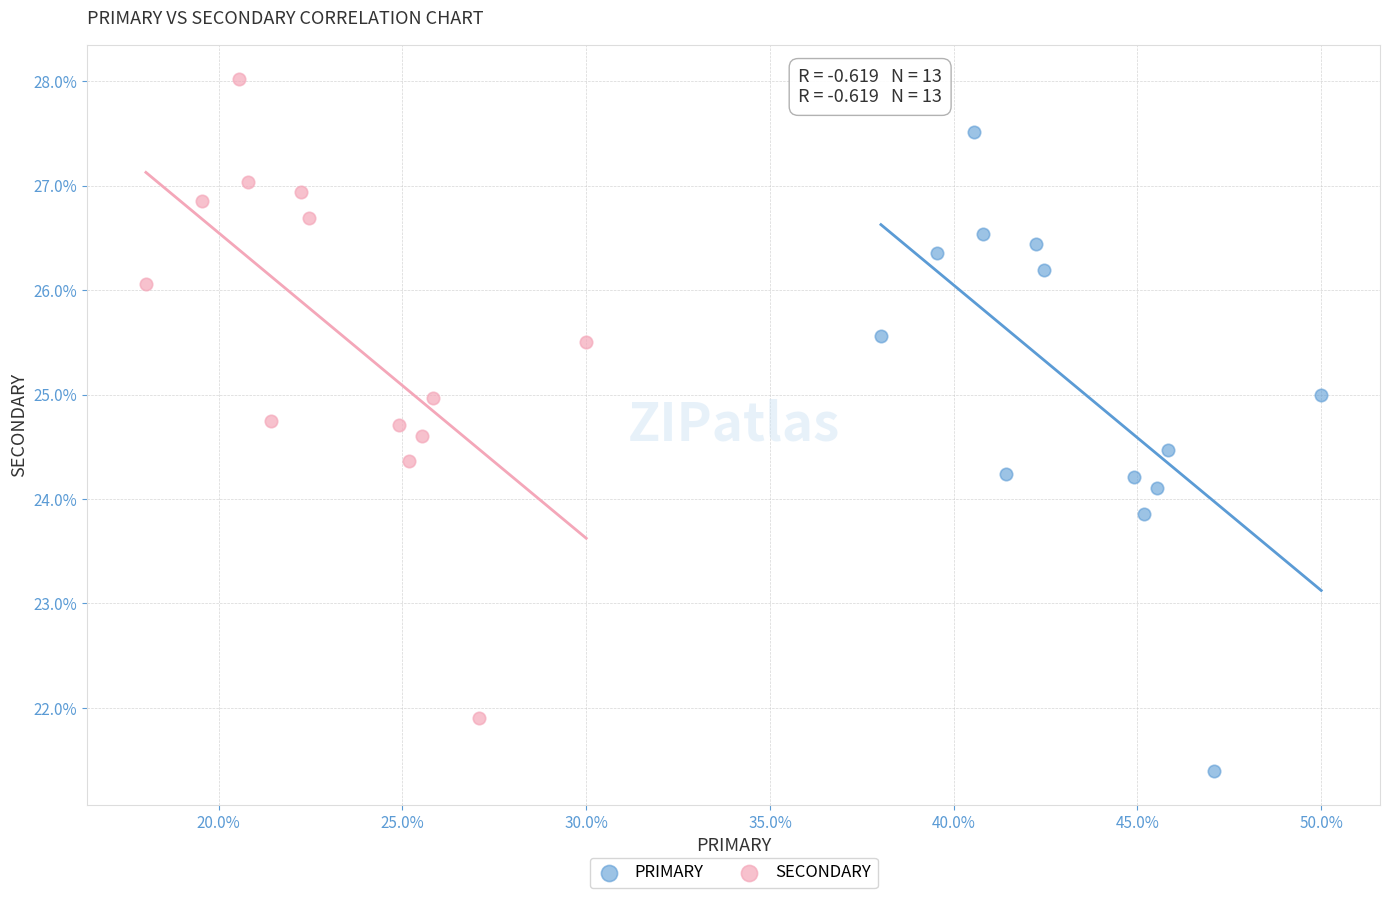

Which series contains the highest Y value?

SECONDARY